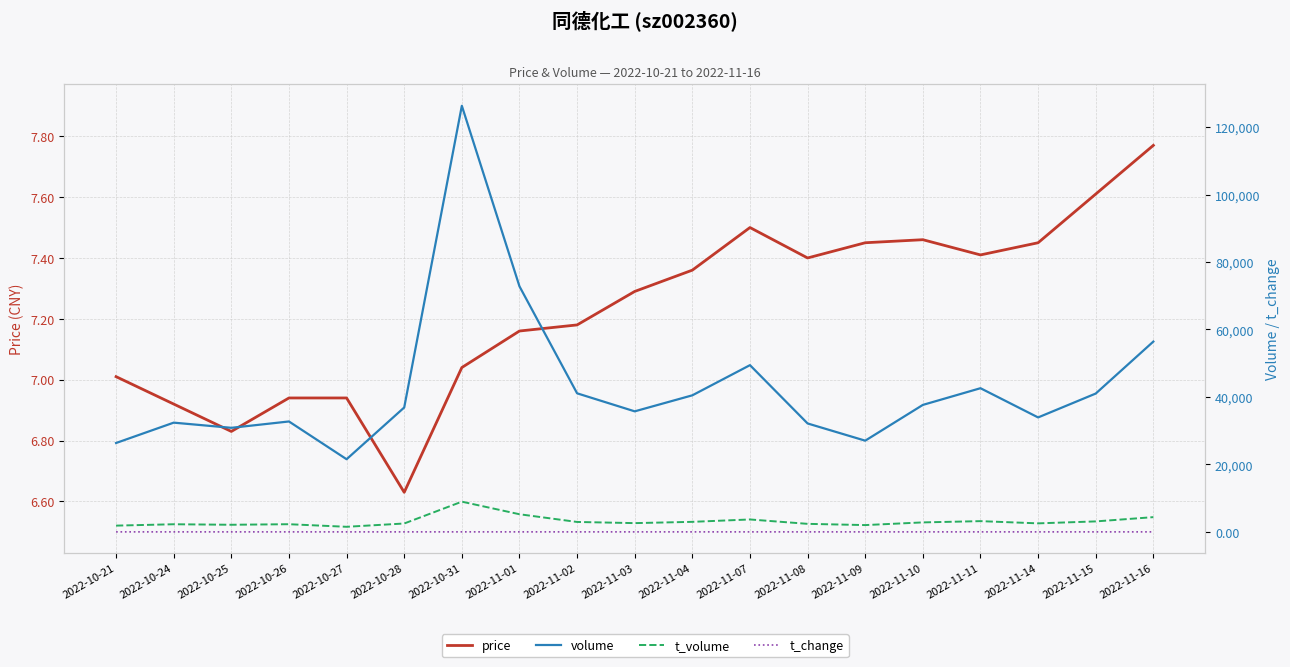

True or false: price and t_volume cross at least once.

False